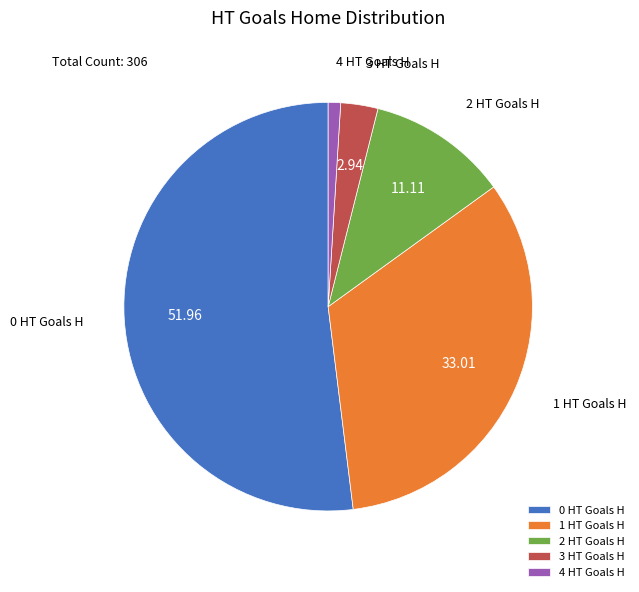

What is the majority slice?

0 HT Goals H